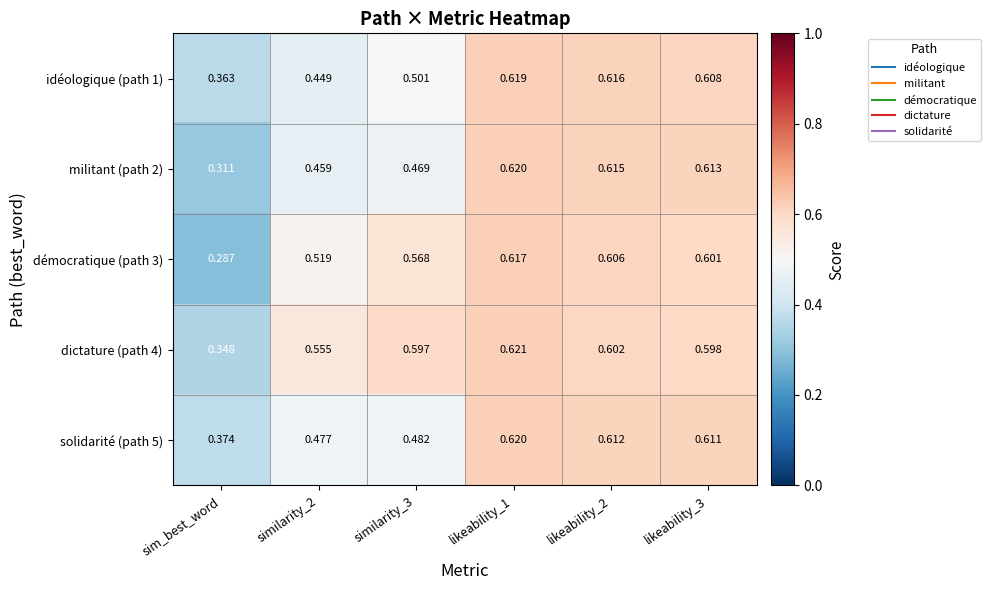

At which label is militant (path 2) closest to 0?

sim_best_word